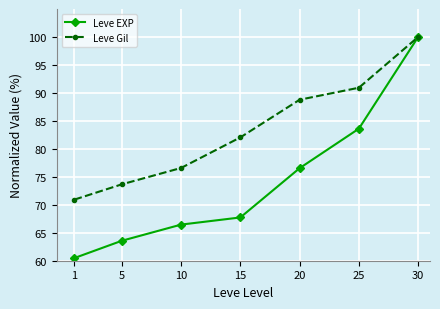

What is the sum of all Leve Gil values?

582.9